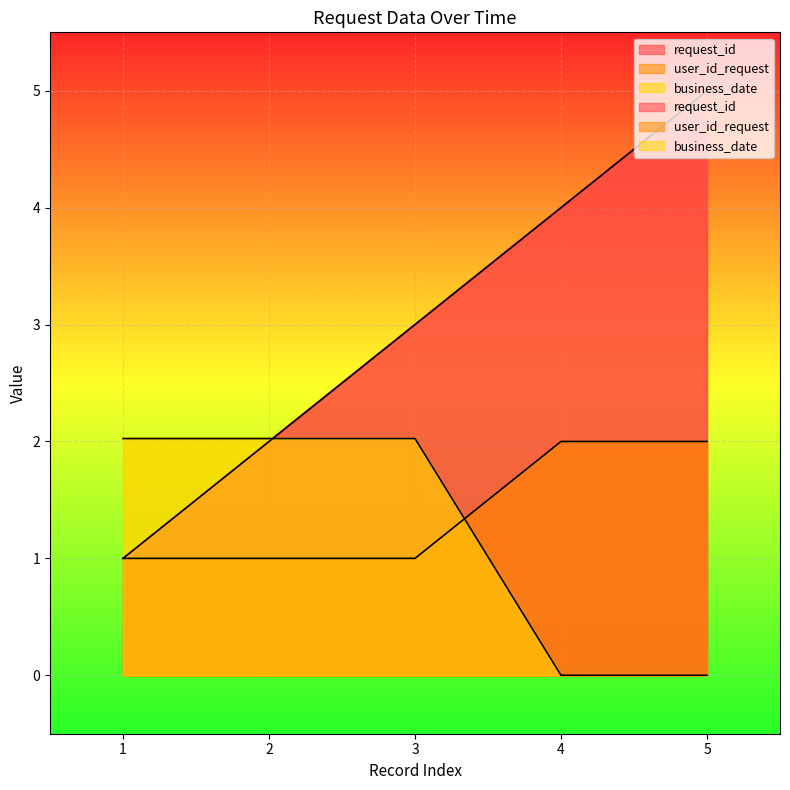

How many lines are shown in the chart?

3